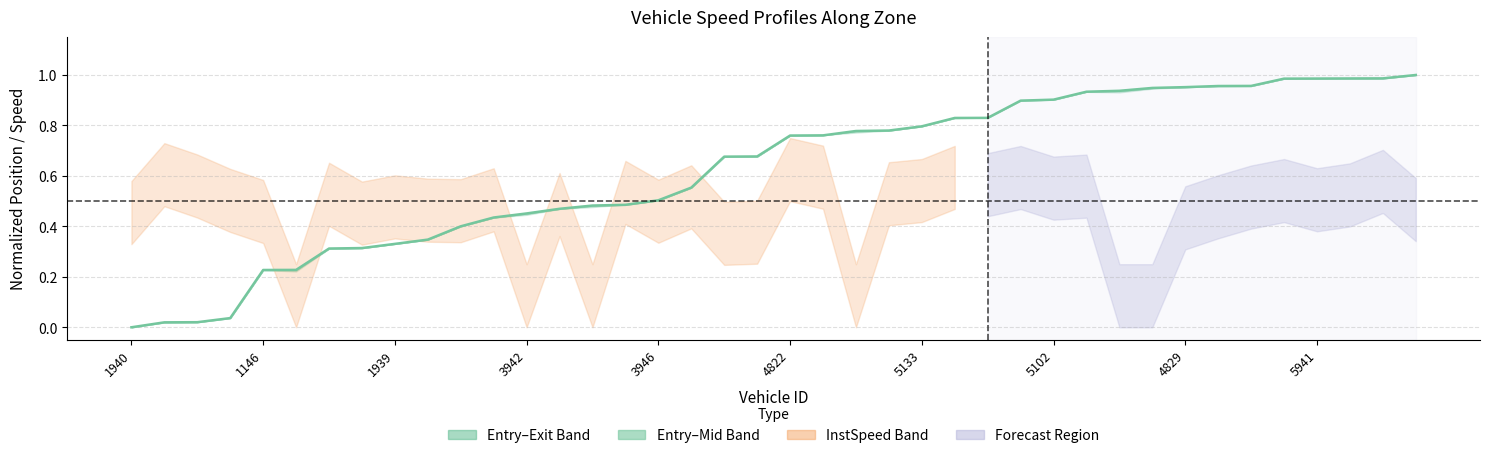

What is the difference between the maximum and minimum values?

1.0